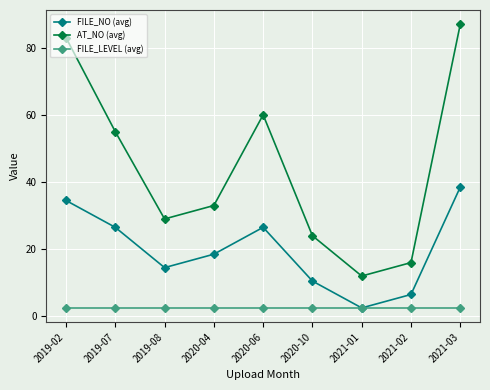

Is the value of AT_NO (avg) at 2020-04 greater than the value of FILE_NO (avg) at 2019-02?

No